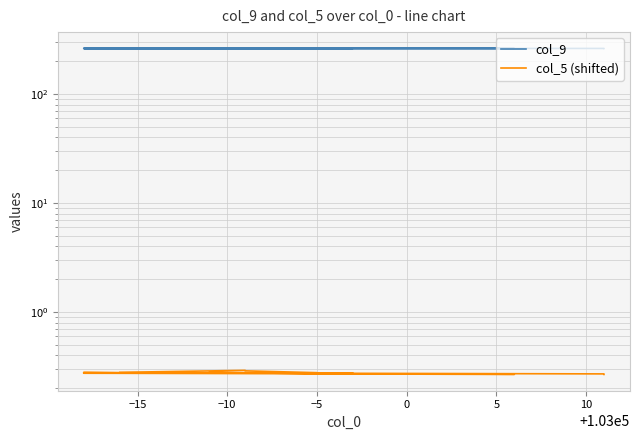

How many col_5 (shifted) values are between 0 and 1?

20